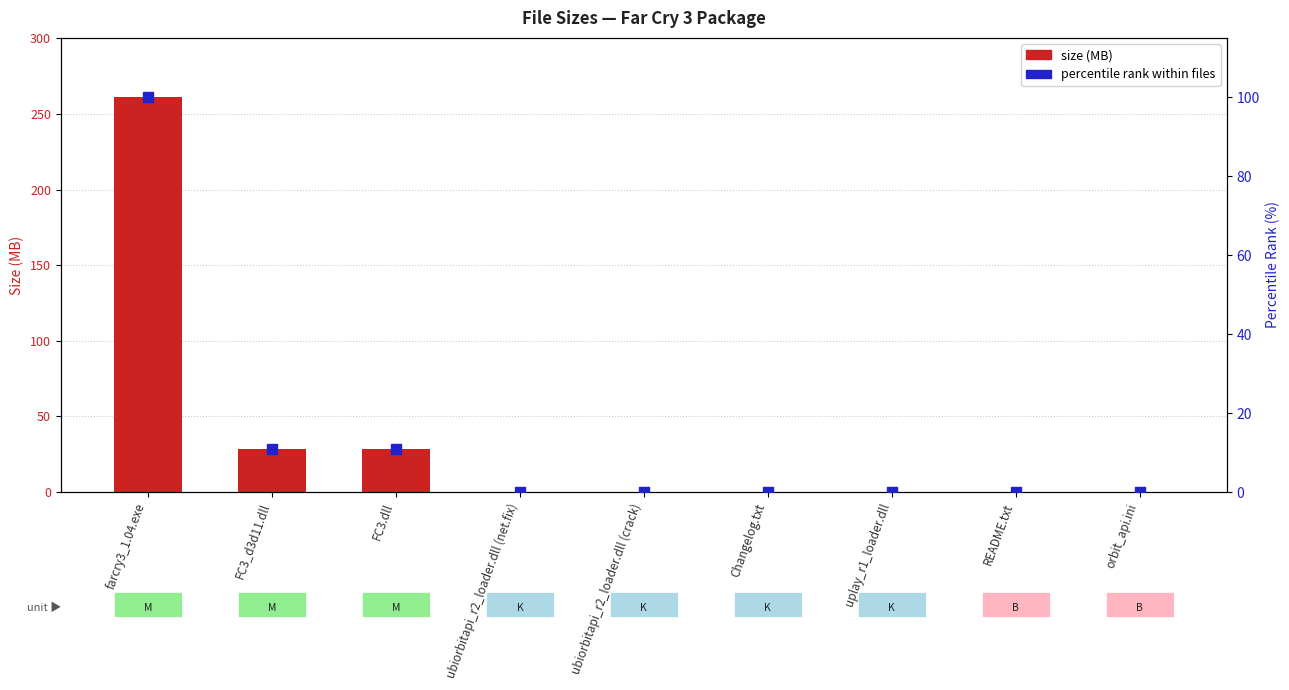

Which series contains the lowest Y value?

percentile rank within files